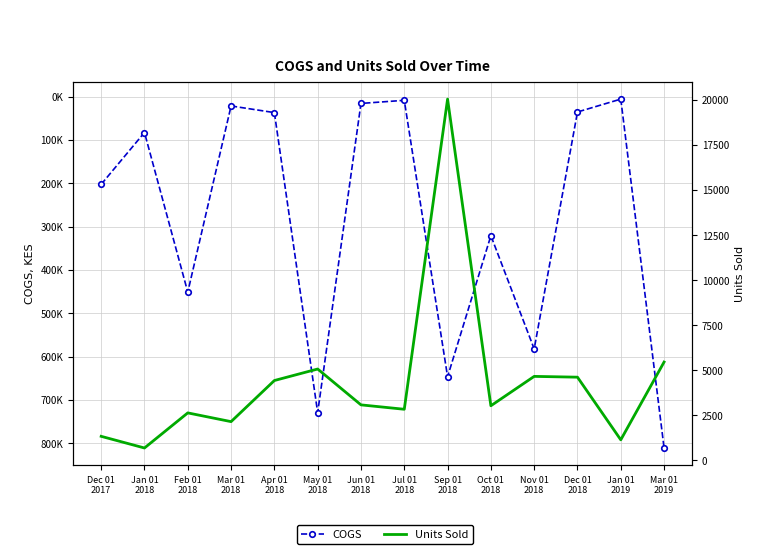

Which has a higher value, Dec 01
2018 or Feb 01
2018?

Feb 01
2018